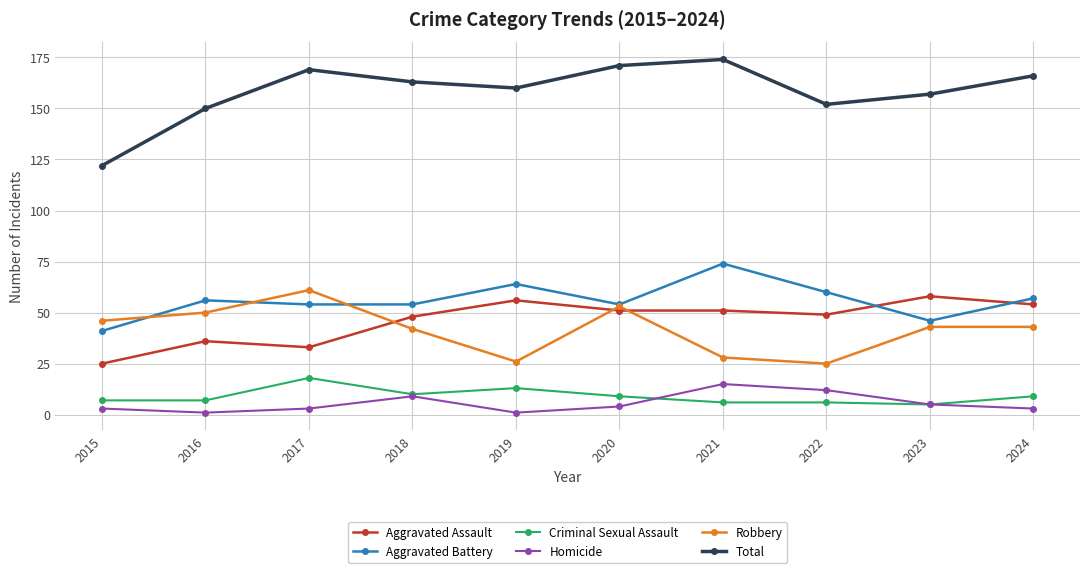

What is the smallest value displayed?

1